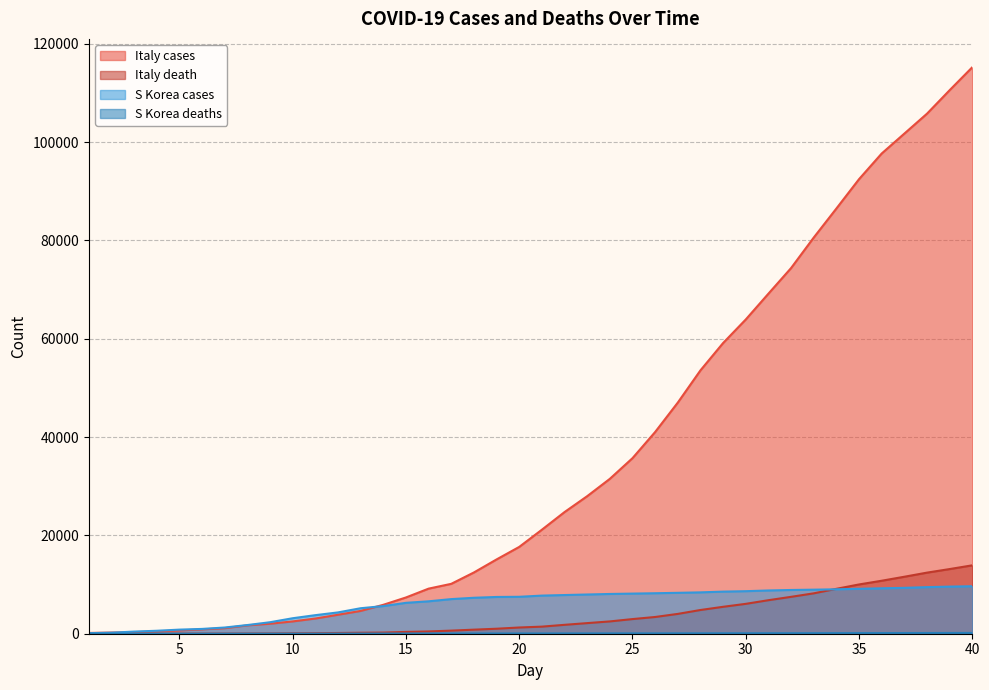

The S Korea deaths series shows 24 at 32. True or false?

False